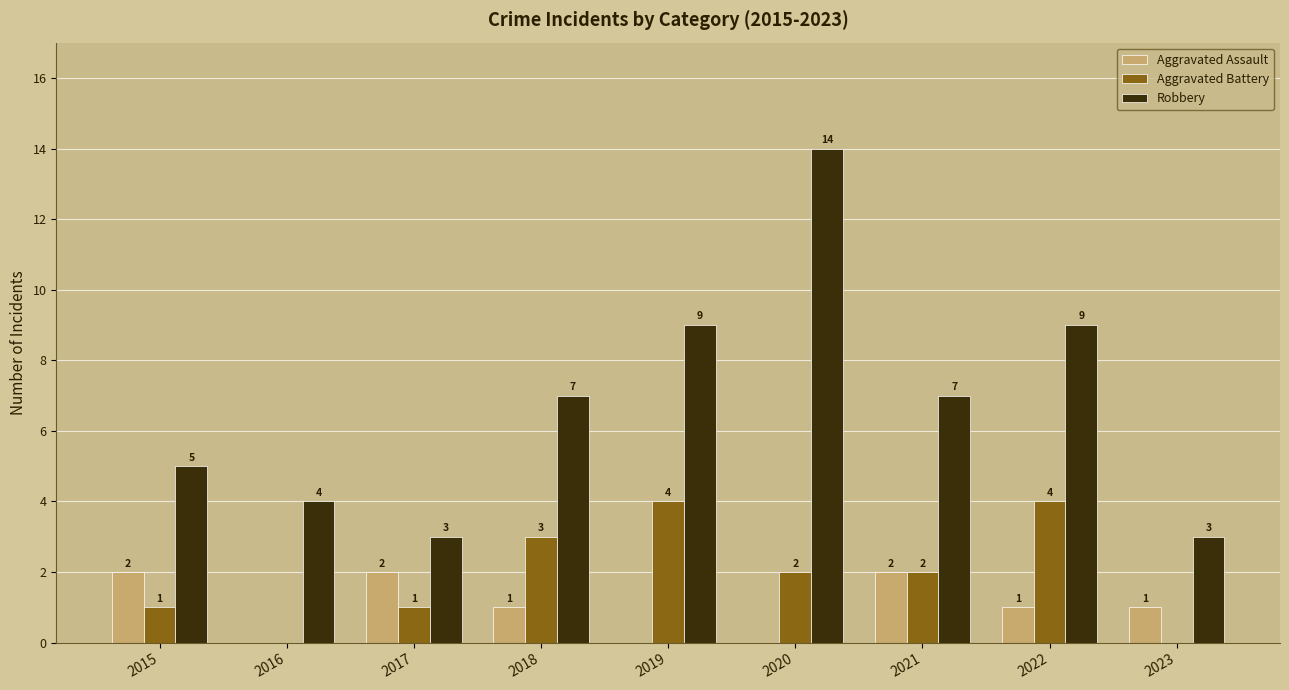

What is the difference between the Aggravated Battery values at 2023 and 2017?

1